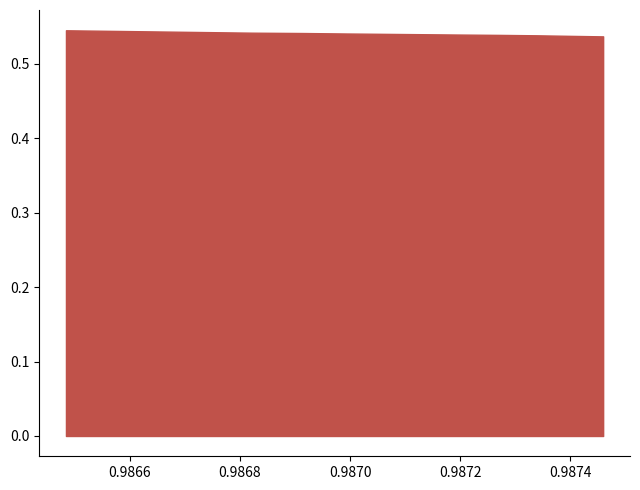

Rank the series by their maximum value, from lowest to highest.

r2_test, r2_val